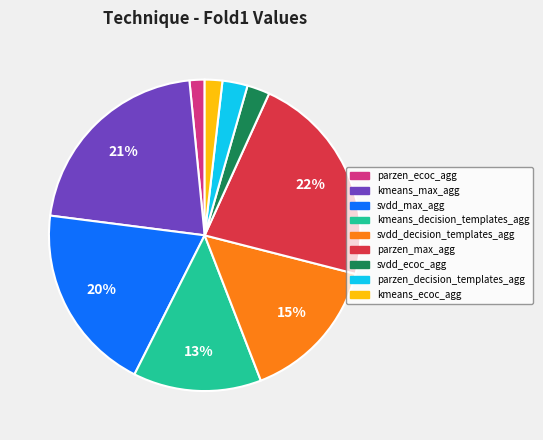

Which has a higher value, kmeans_decision_templates_agg or parzen_decision_templates_agg?

kmeans_decision_templates_agg